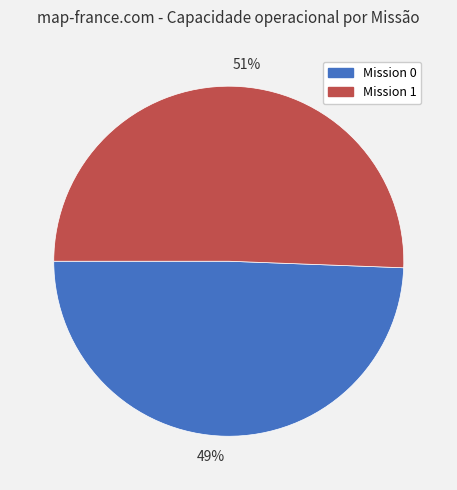

Is the sum of 51% and 49% greater than half?

Yes